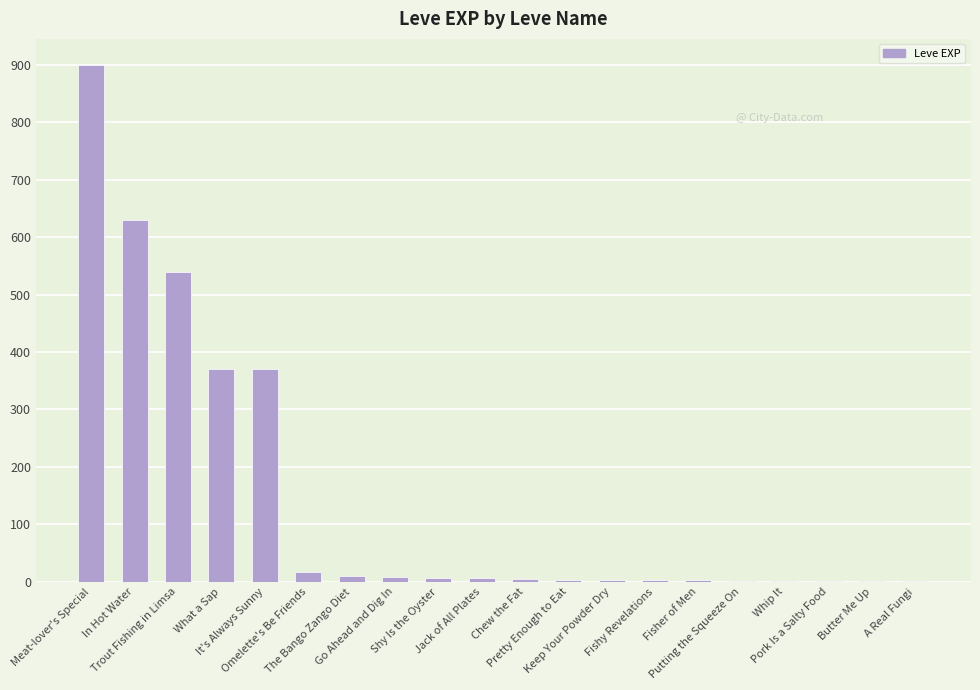

How many data points does each series have?

20